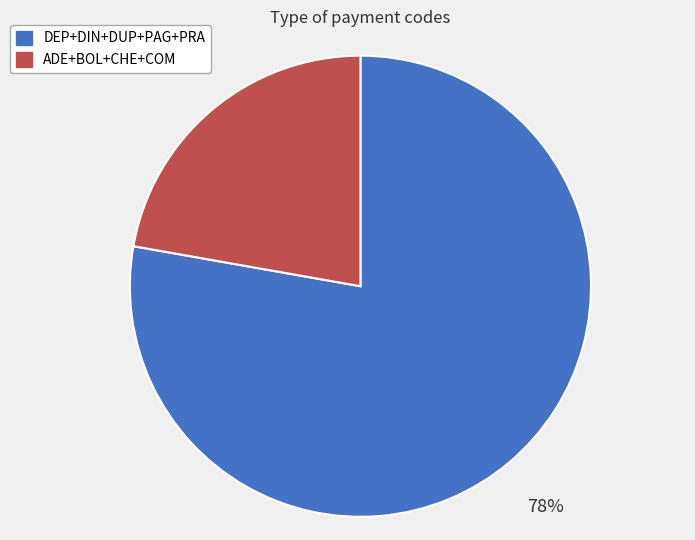

Count the number of slices in the pie.

2